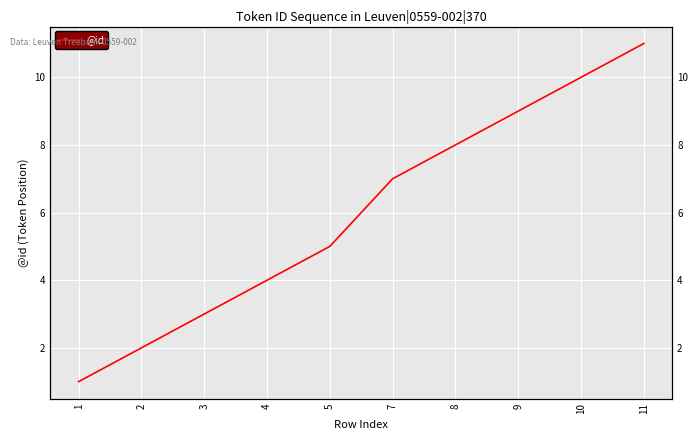

What is the difference between the maximum and second lowest values?

9